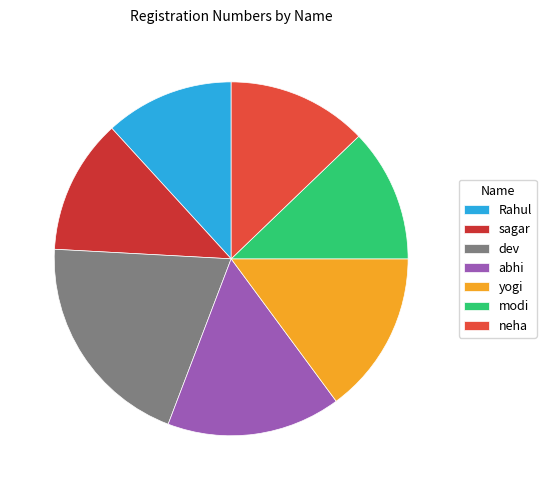

Is it true that dev is 12% of the pie?

False